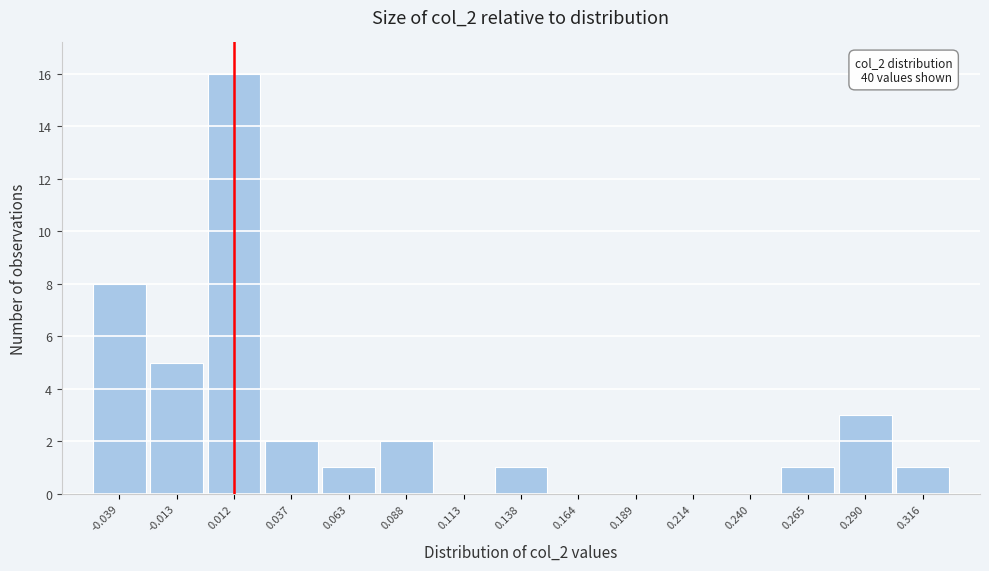

Over which range of the x-axis is the bar tallest?

0.000 to 0.025